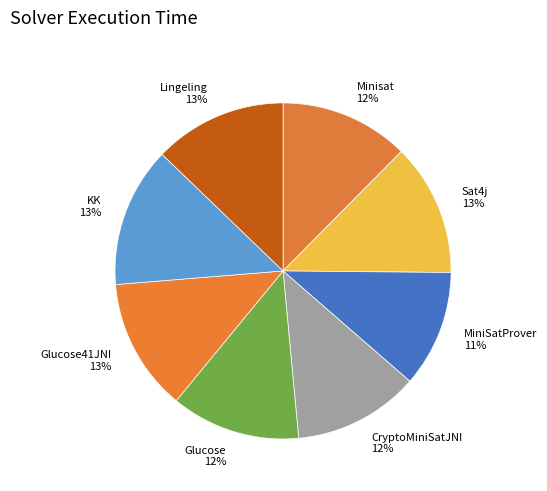

What is the ratio of the value at CryptoMiniSatJNI to the value at KK?

0.9